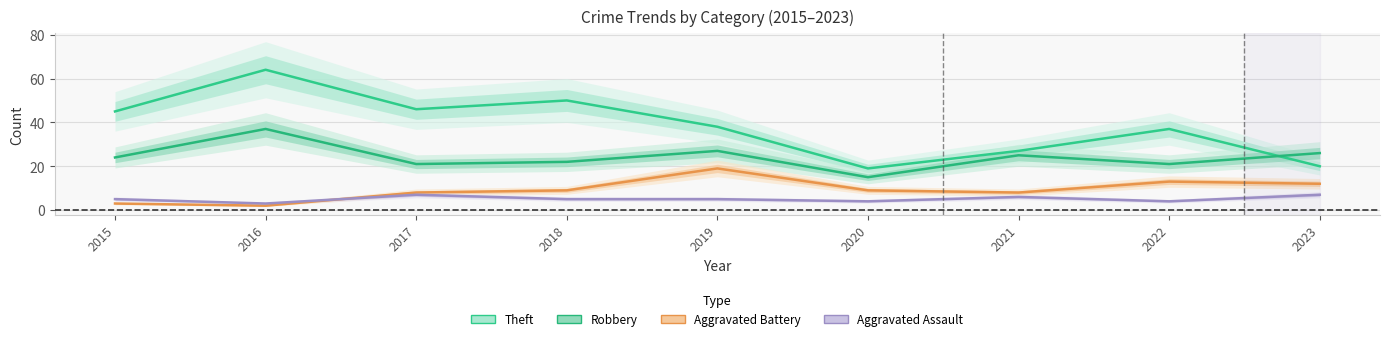

Rank the series by their maximum value, from lowest to highest.

Aggravated Assault, Aggravated Battery, Robbery, Theft